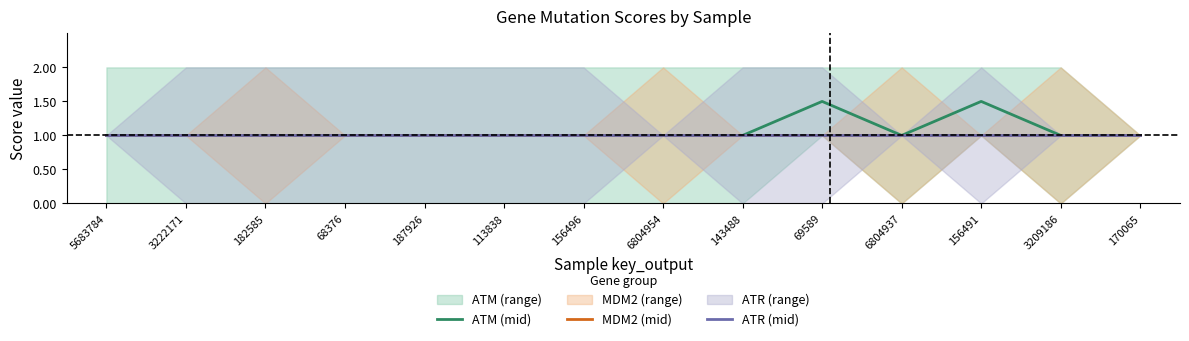

What is the smallest value displayed?

1.0